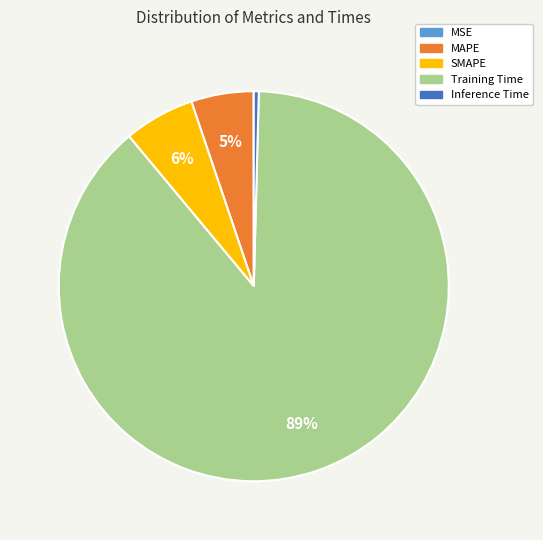

True or false: Training Time accounts for 99% of the total.

False